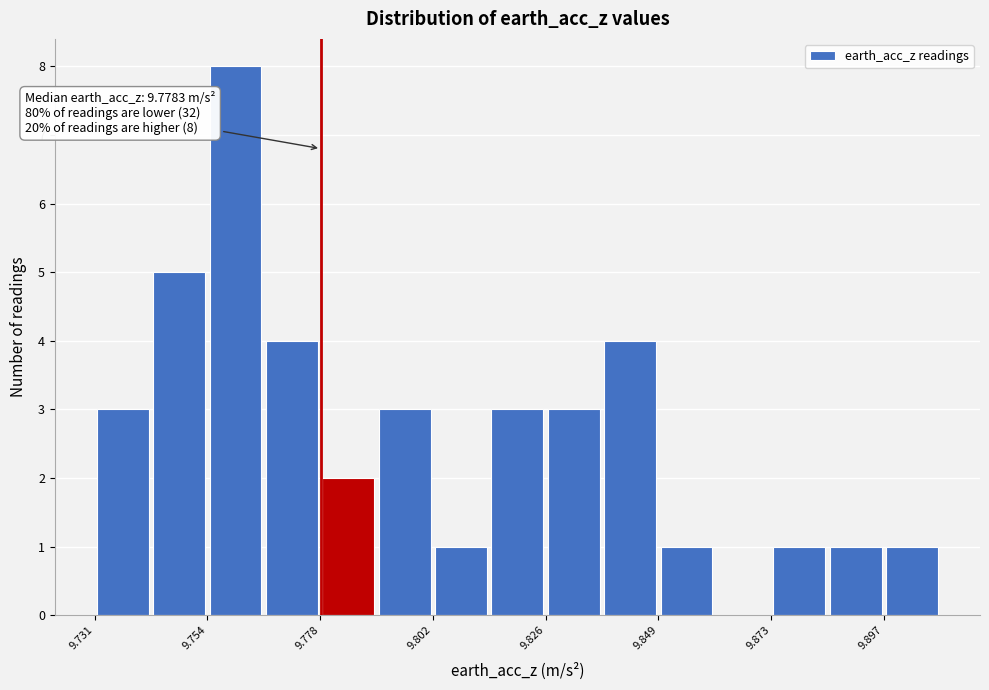

Around what value on the x-axis is the tallest bar? Give the approximate position of its centre, as read against the axis.

9.760